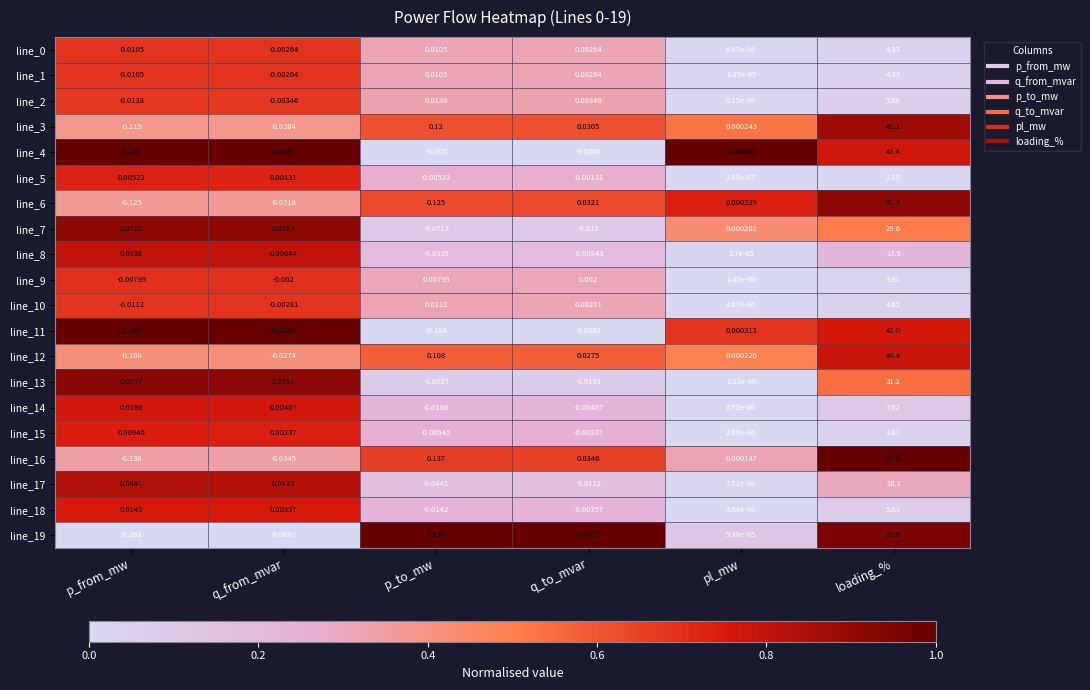

Is the value of line_2 at q_to_mvar greater than the value of line_10 at q_to_mvar?

Yes